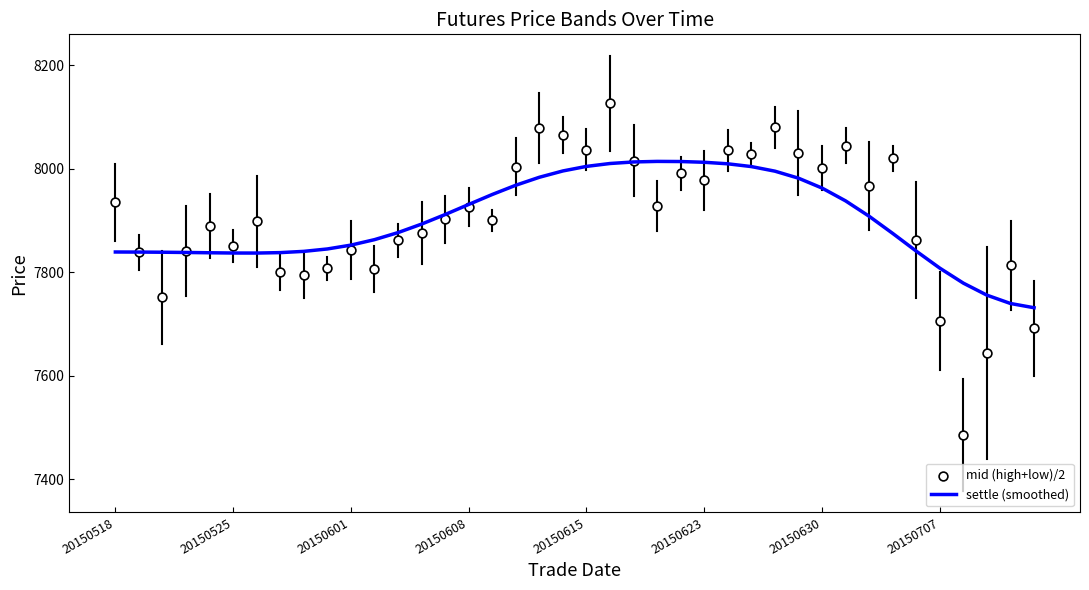

What is the total value across all series at 20150615?

16041.7